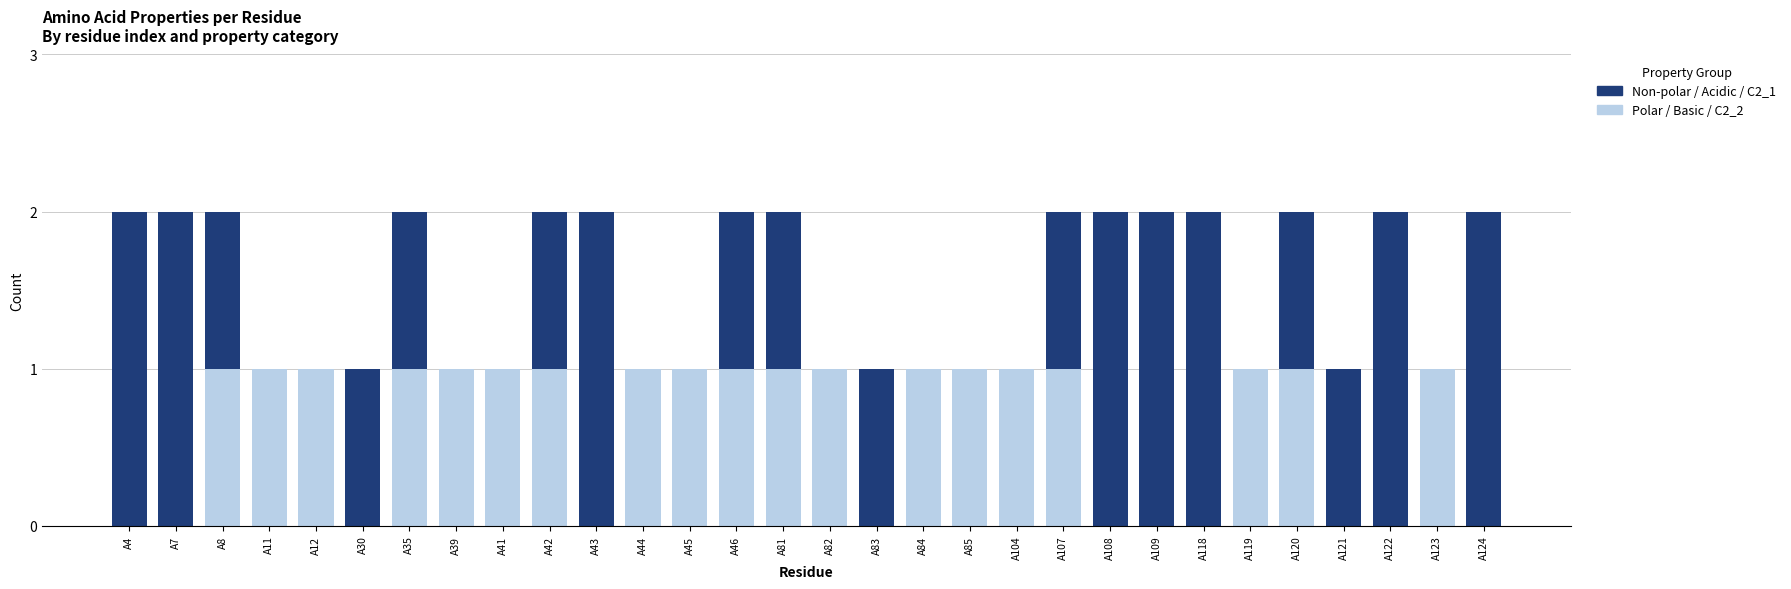

How many series are shown in this chart?

2